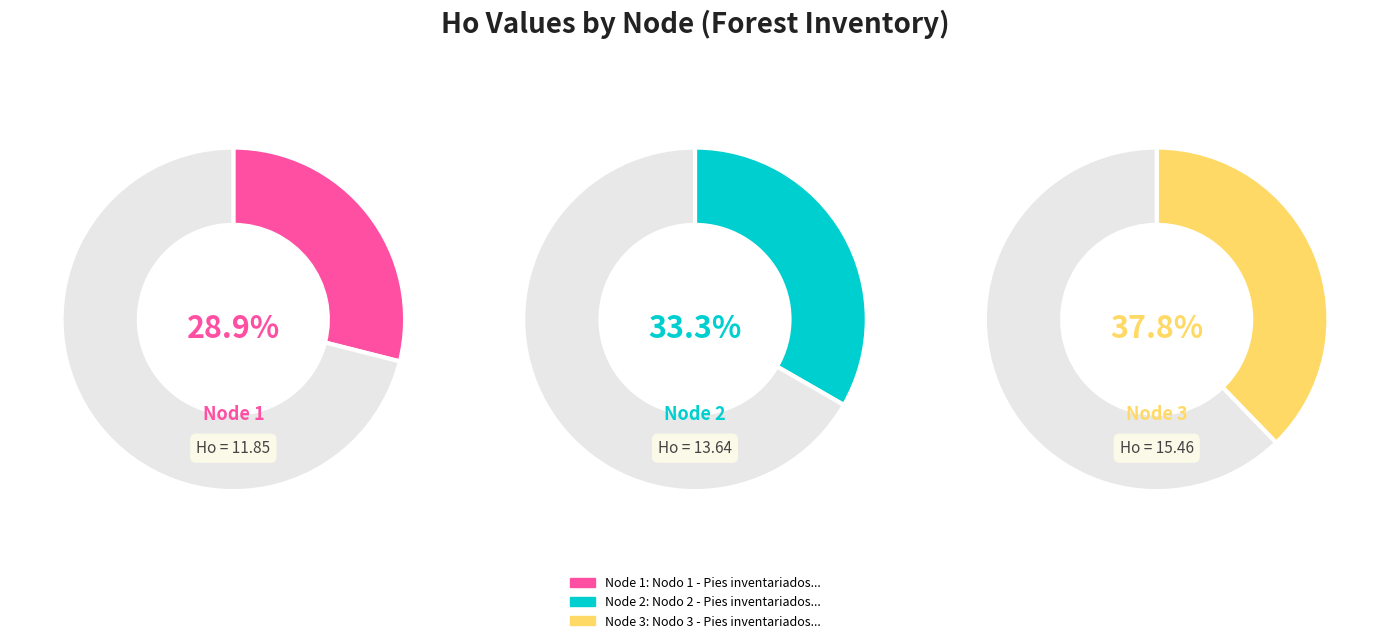

What percentage do Nodo 2 - Pies inventariados and Nodo 1 - Pies inventariados together represent?

62.2%